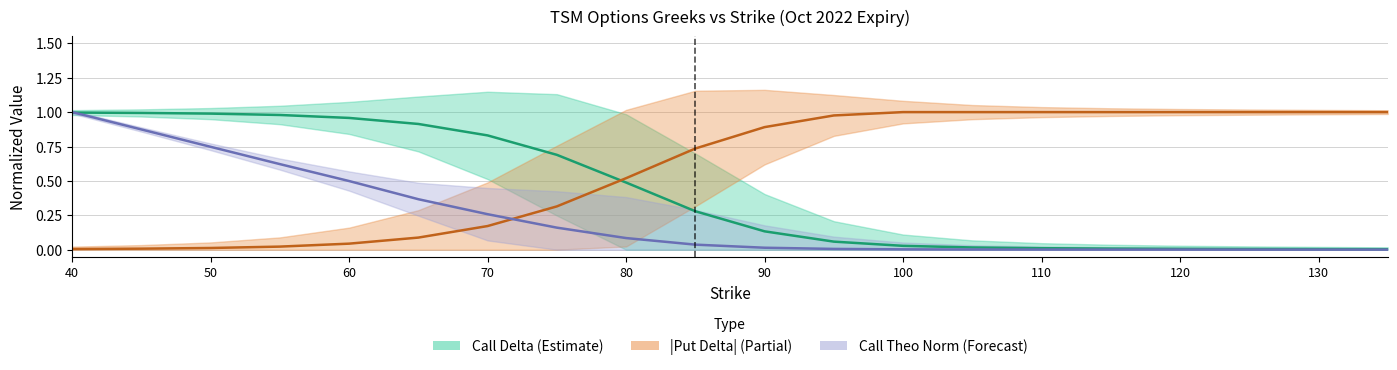

At which category is the sum across all series the highest?

40